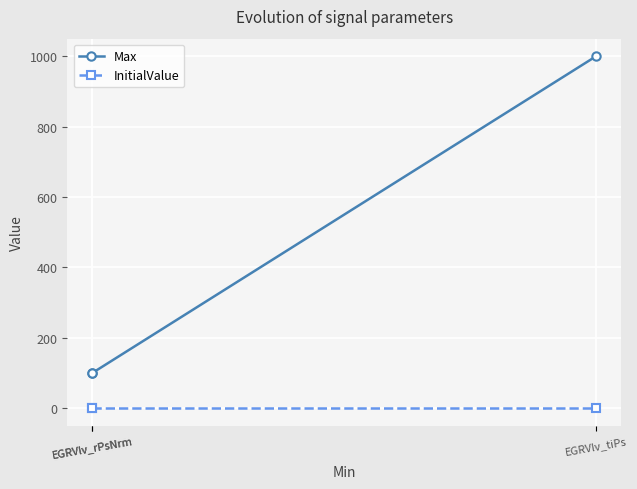

How many lines are shown in the chart?

2